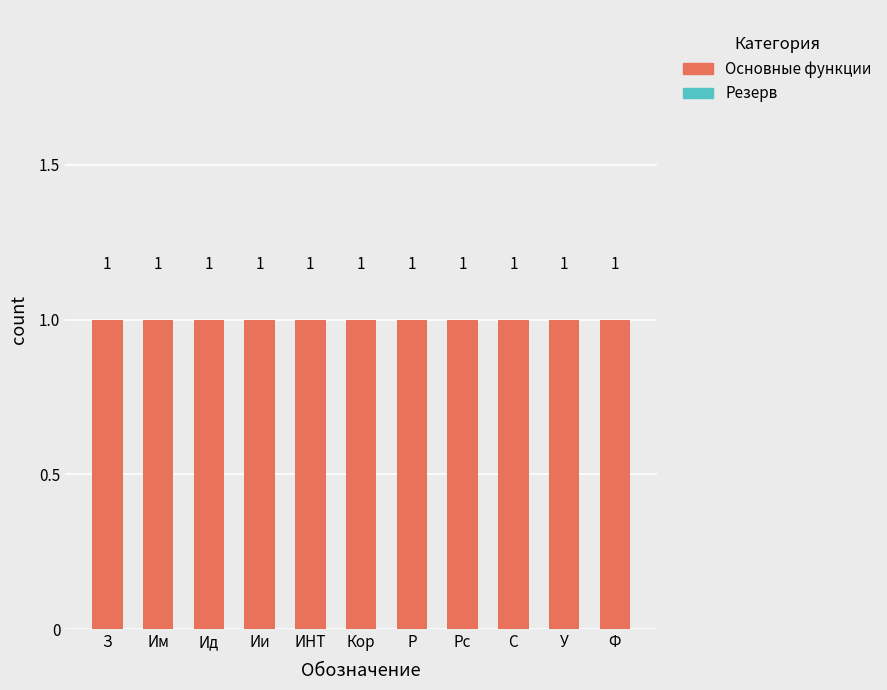

The Основные функции series shows 2 at ИНТ. True or false?

False